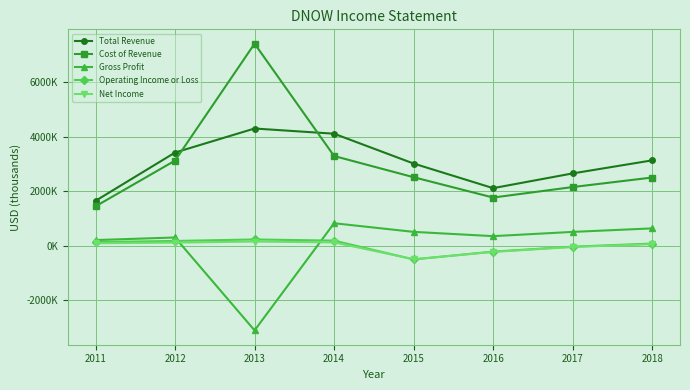

Does the chart have visible grid lines?

Yes